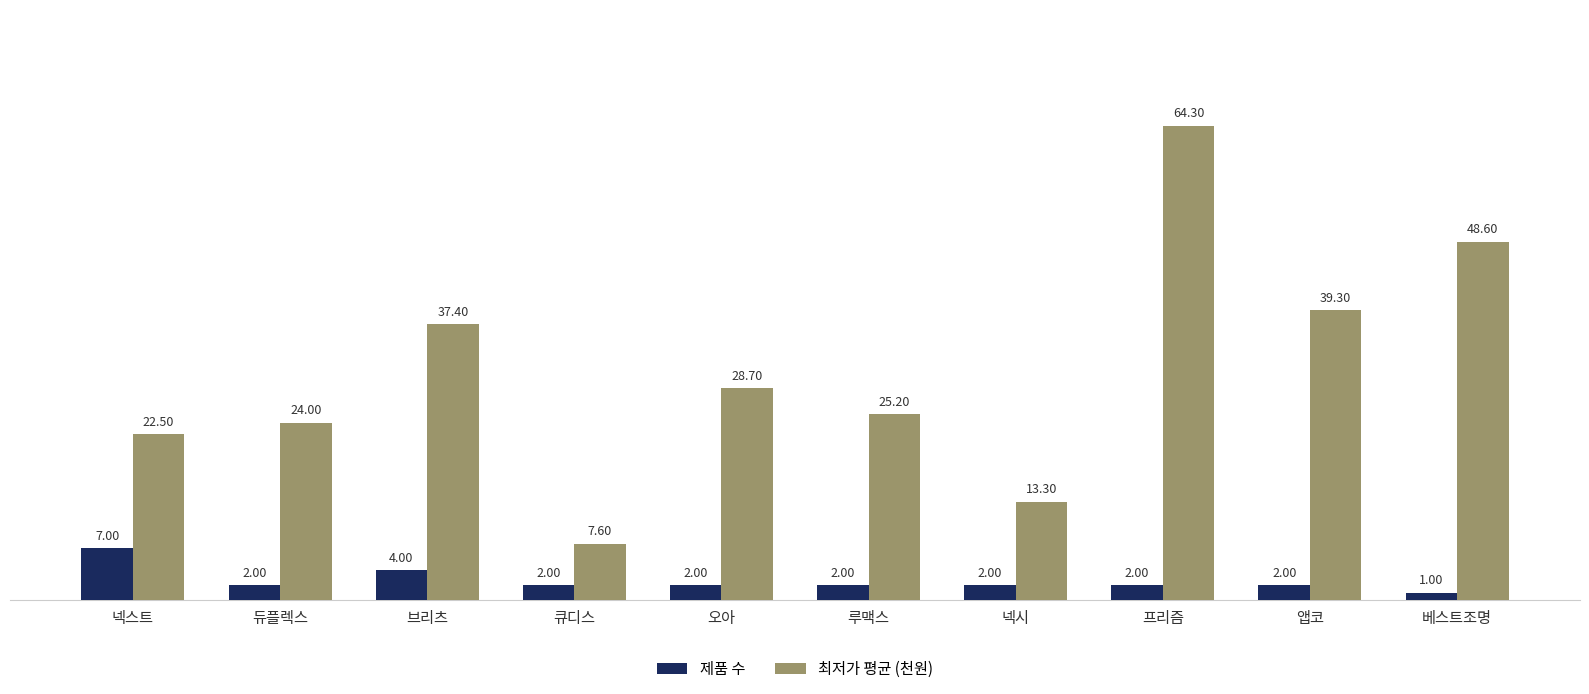

Read the 제품 수 value at 넥스트.

7.0